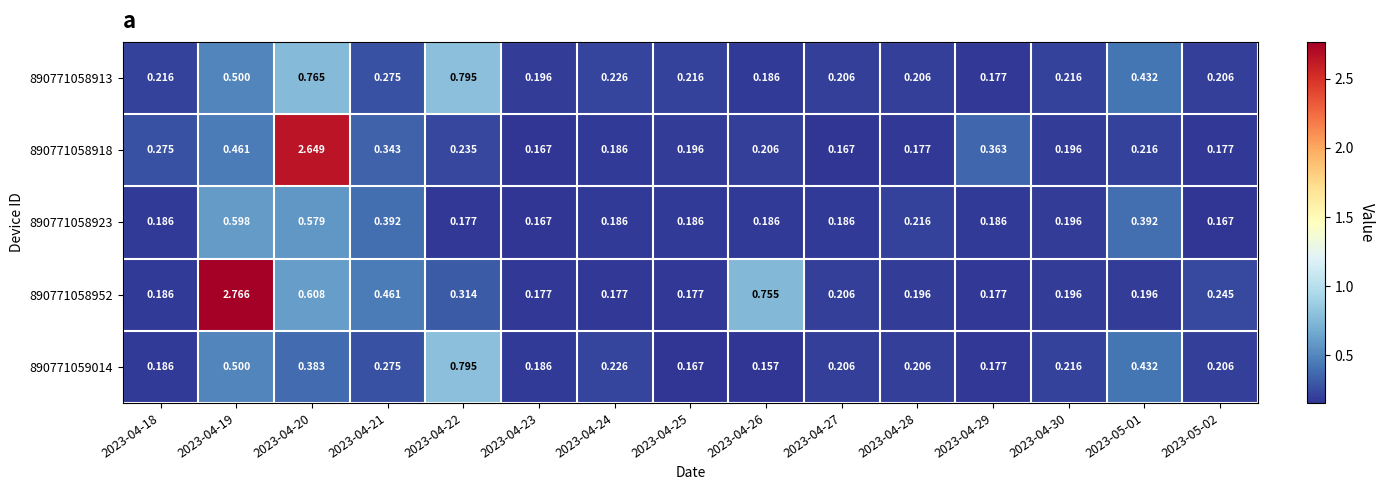

Which series has the widest spread of values?

890771058952